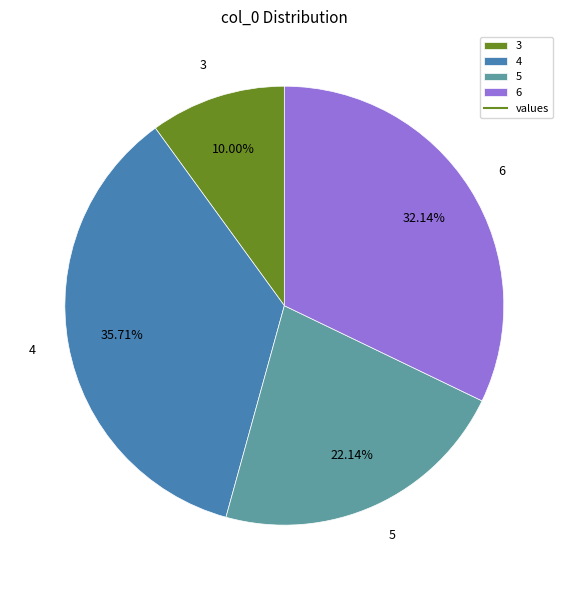

To the nearest percent, what is the average slice percentage?

25%